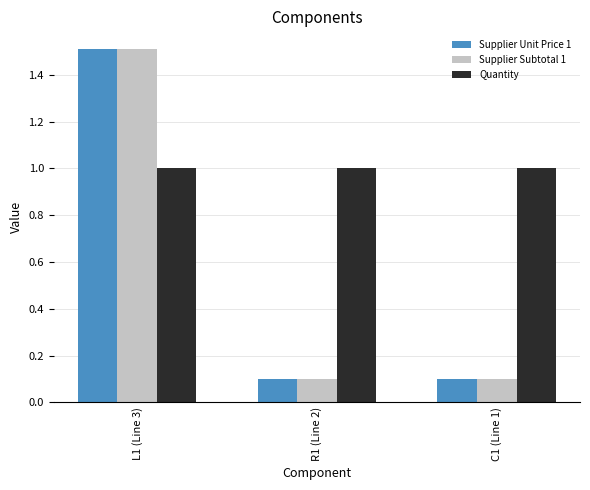

What is the label of the 1st bar from the left?

L1 (Line 3)